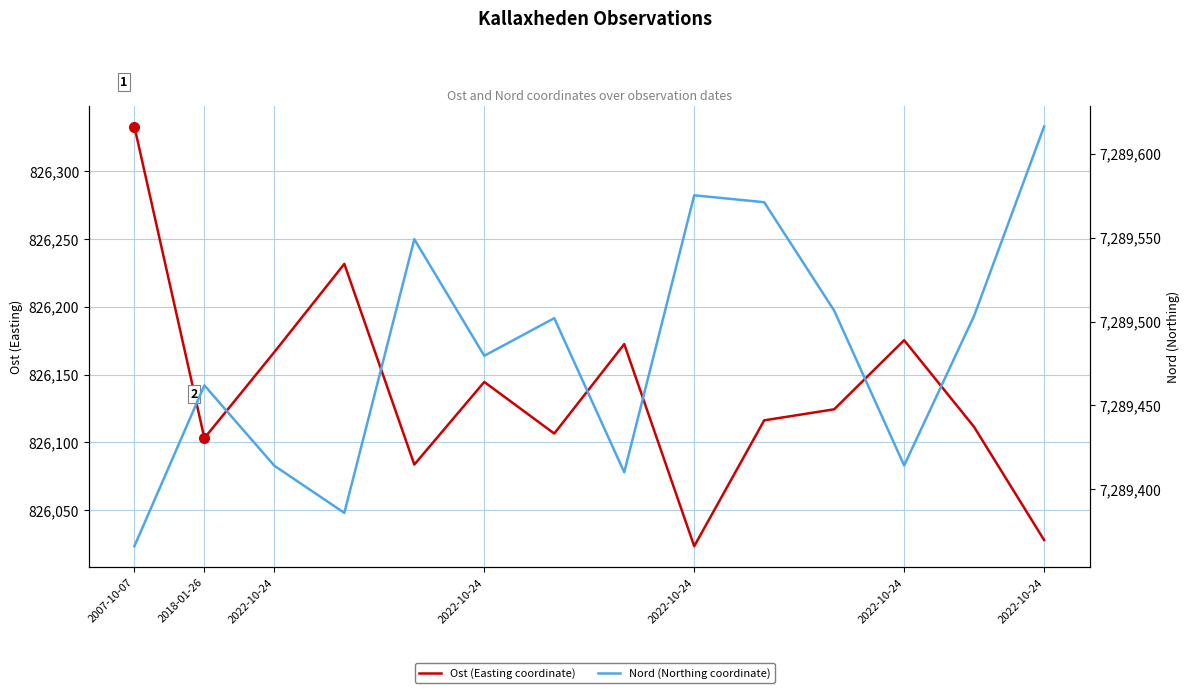

Between 9 and 13, which series saw the biggest shift?

Ost (Easting coordinate)